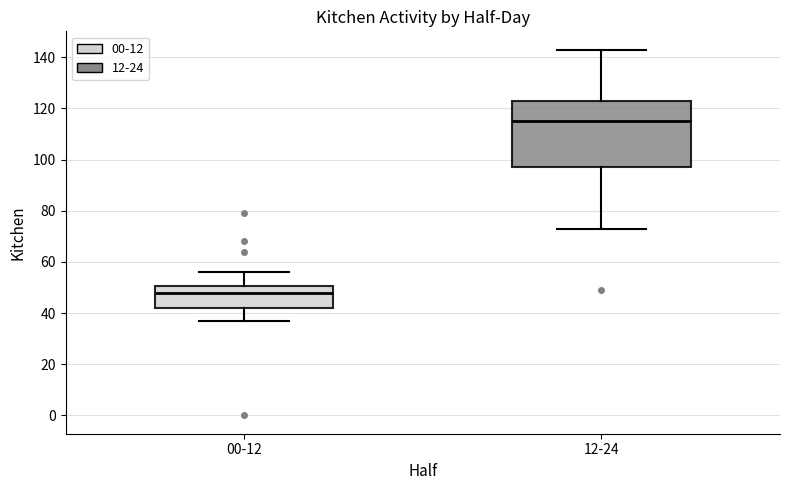

Where is the upper edge of the box for 00-12 on the y-axis? The values are not printed on the chart, so give them approximately, as read against the axis.

50